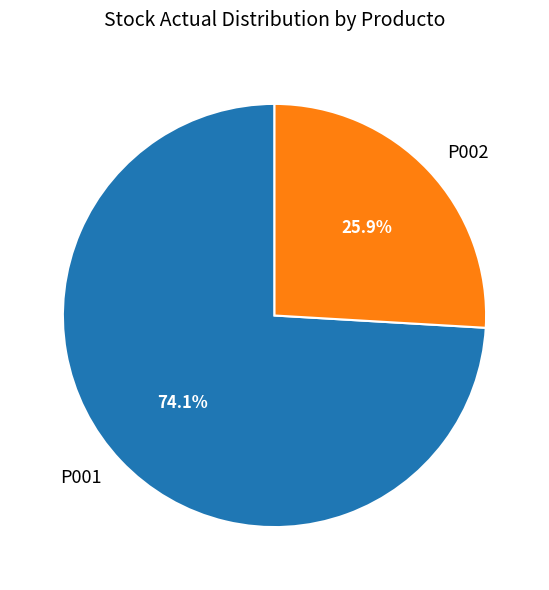

True or false: P001 accounts for 74% of the total.

True